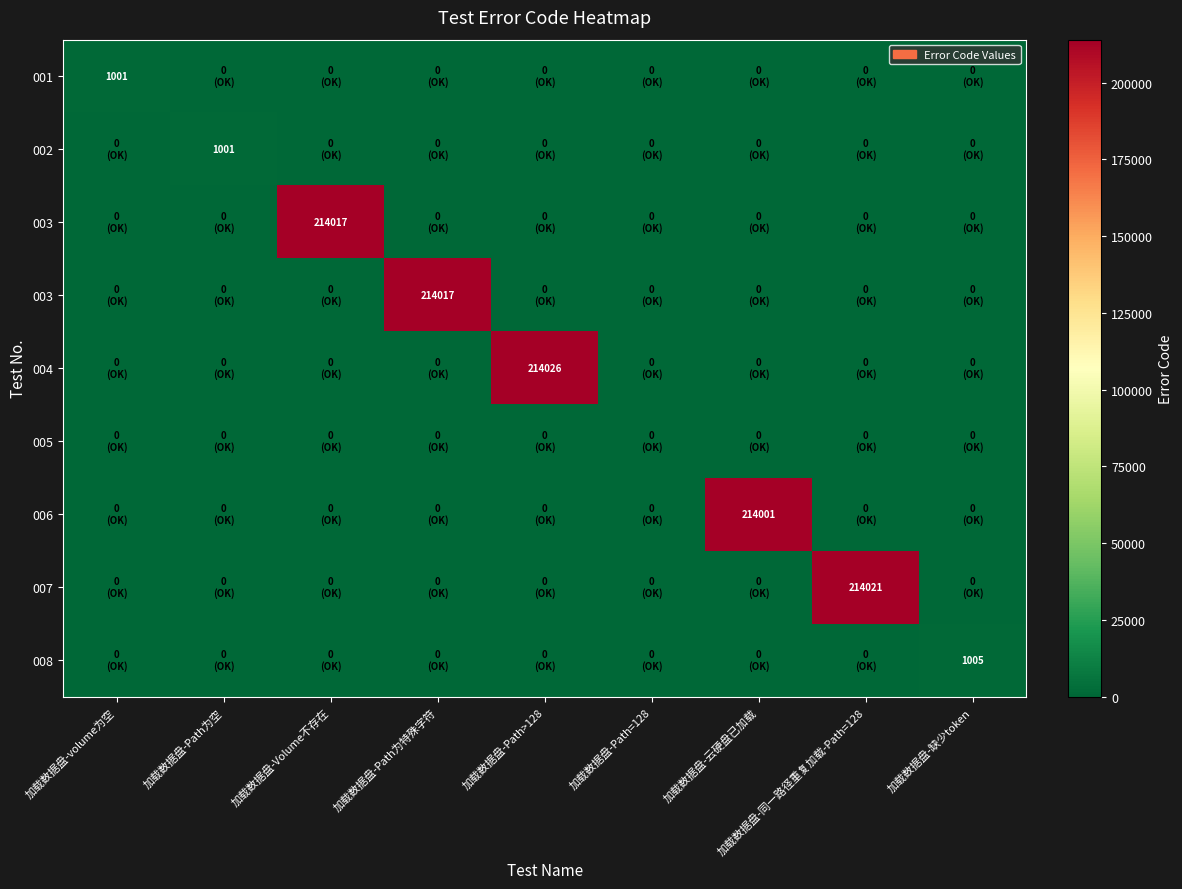

At how many categories does at least one series exceed 13671?

5